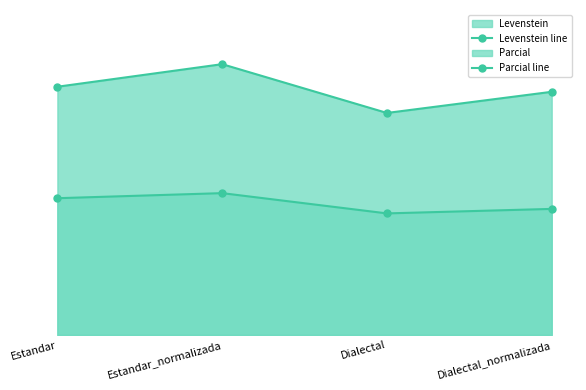

What is the difference between the Levenstein line values at Dialectal and Estandar?

3.6